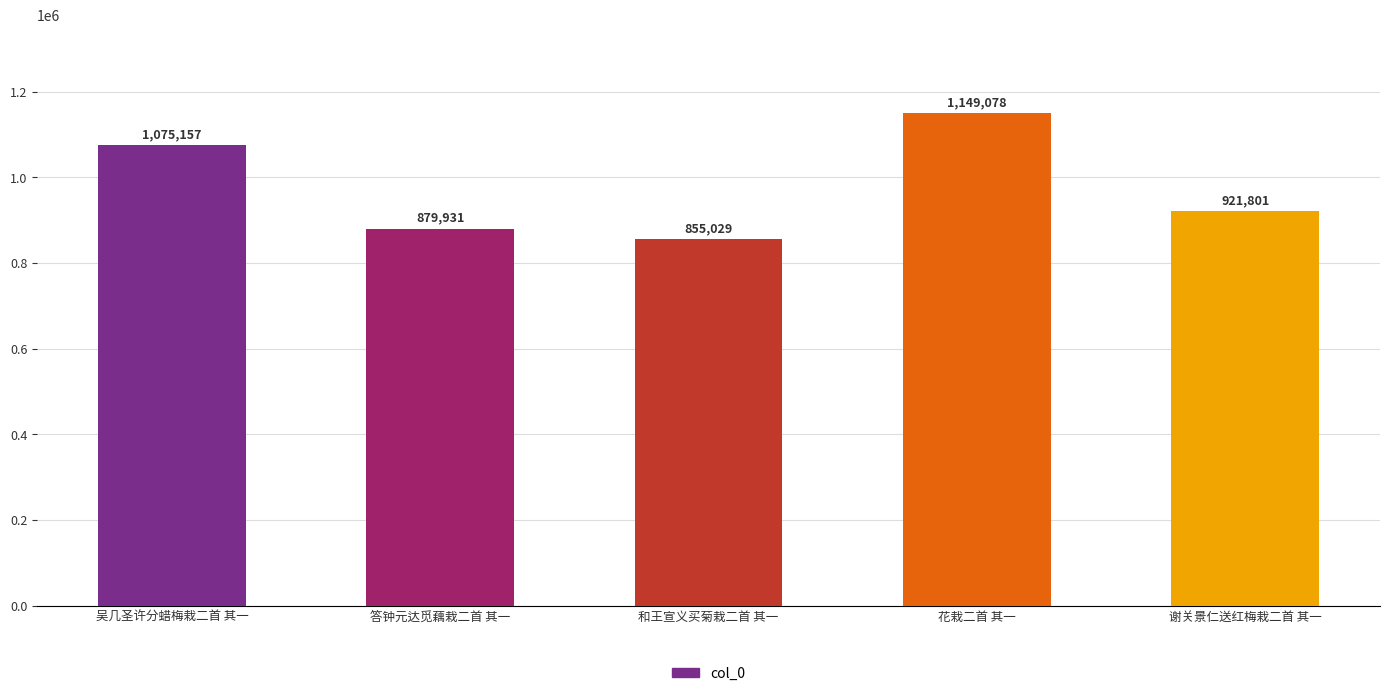

Reading left to right, list all the values displayed in this chart.

1075157	879931	855029	1149078	921801